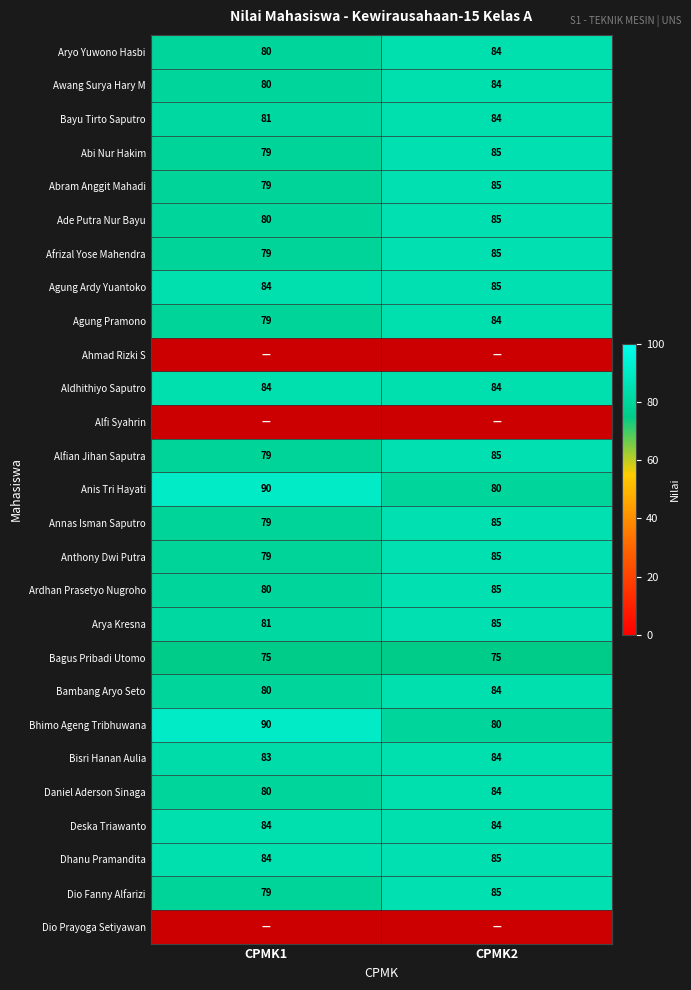

The value of Bhimo Ageng Tribhuwana at CPMK1 is 138. True or false?

False